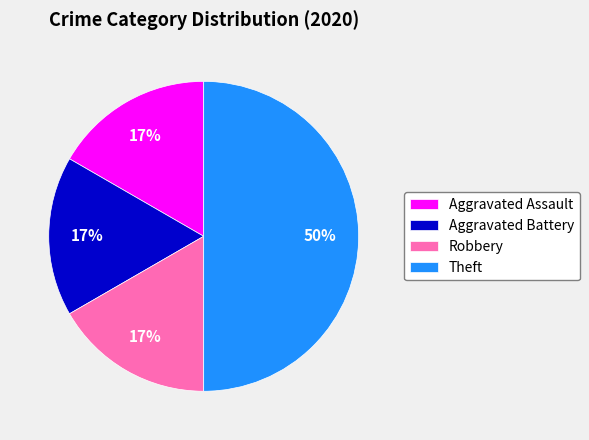

Is the sum of Theft and Aggravated Assault greater than half?

Yes